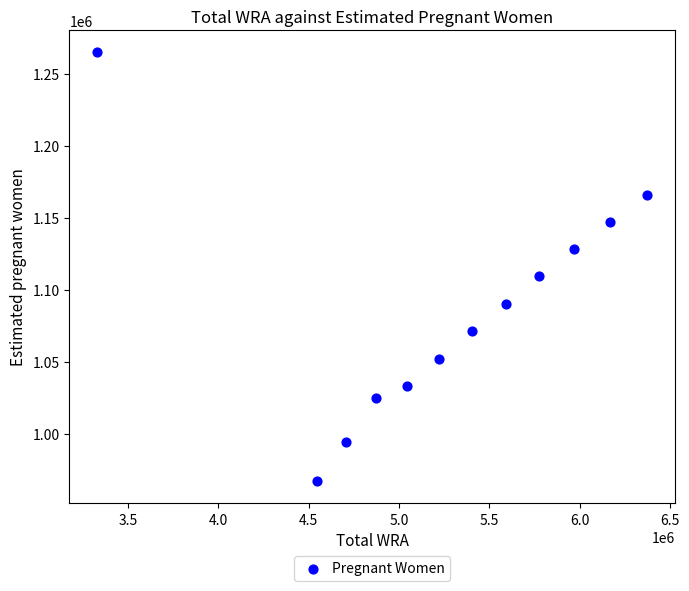

What Y value in the scatter plot is closest to 1116192?

1109441.1